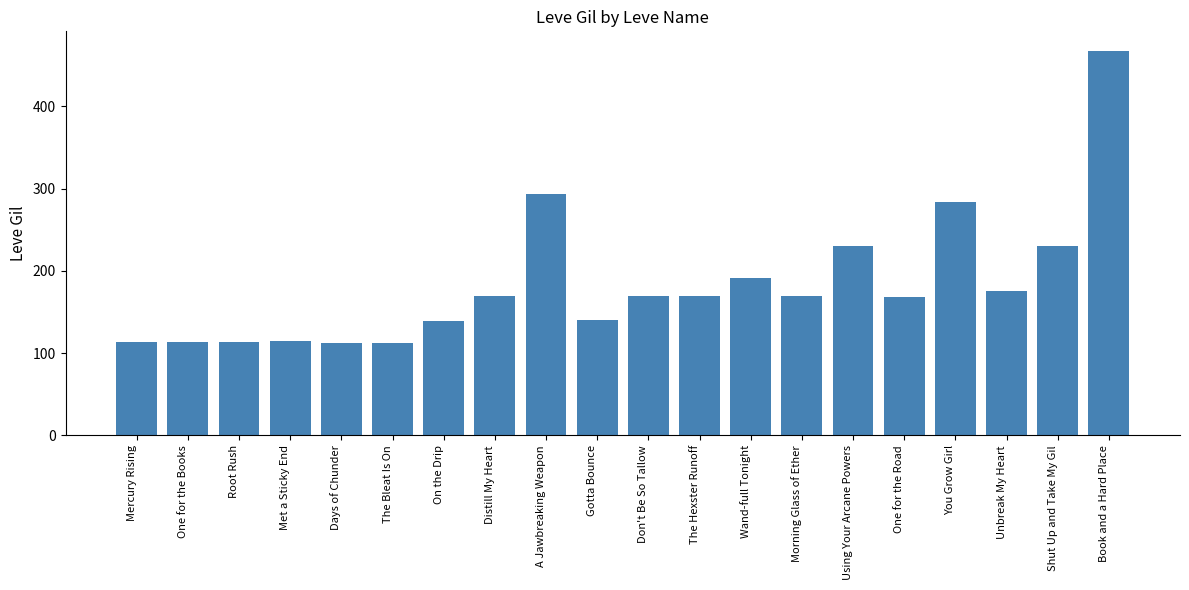

How many bars are there in total?

20